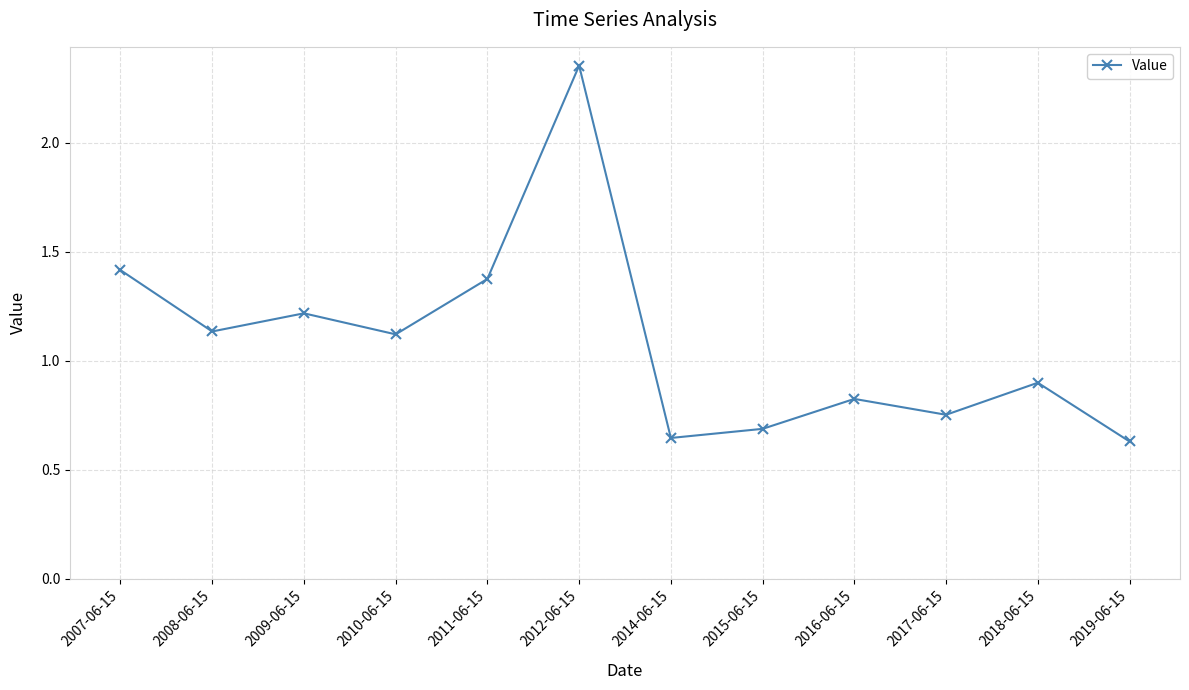

True or false: the data shows 0.8 at 2007-06-15.

False